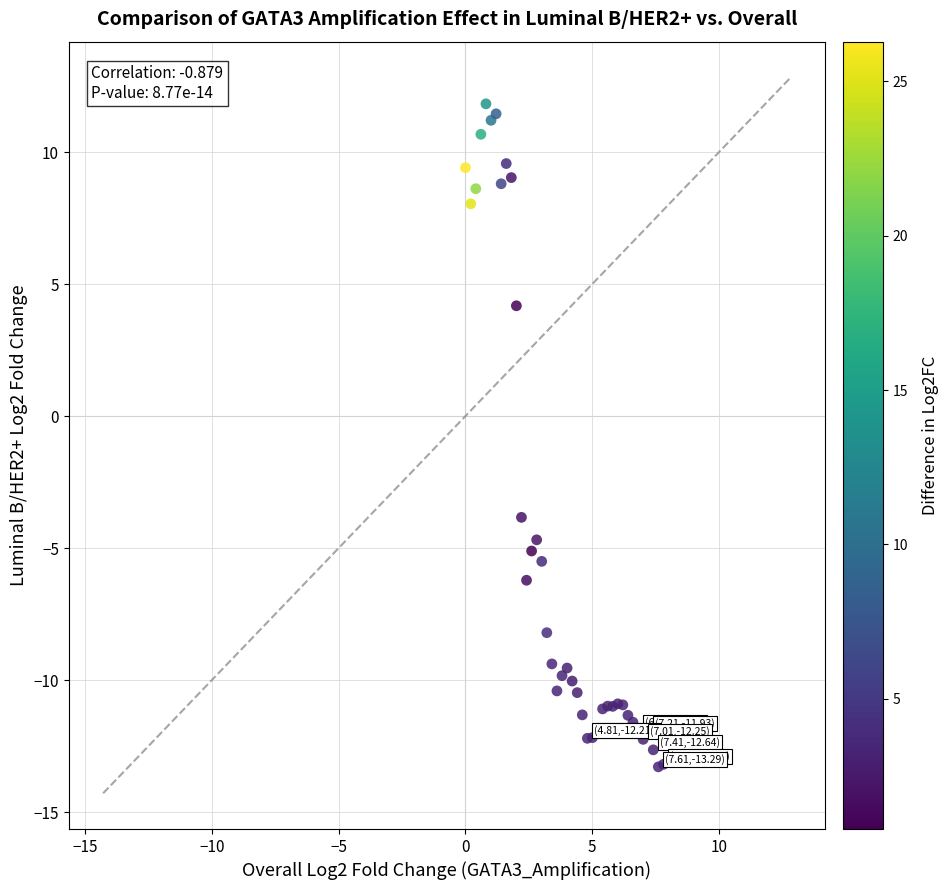

What Y value in the scatter plot is closest to 0?

-3.8